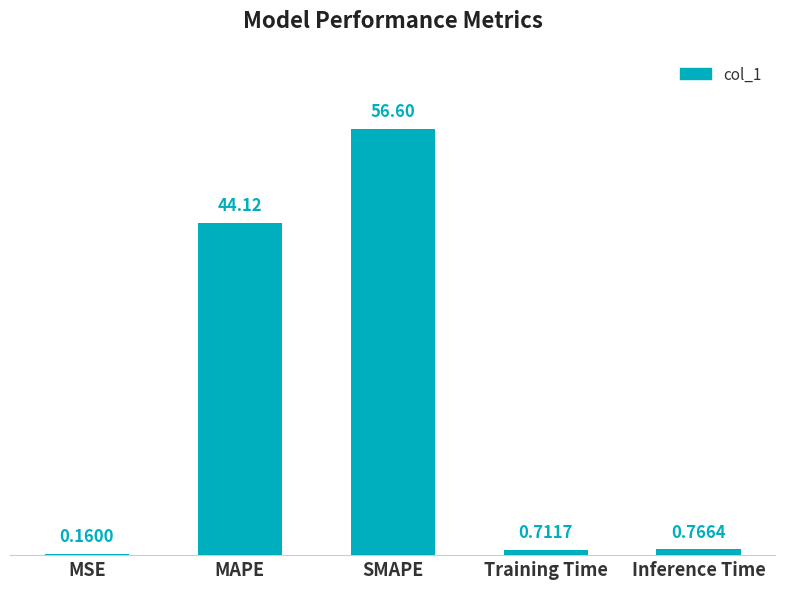

At which category does the chart reach its peak across all series?

SMAPE